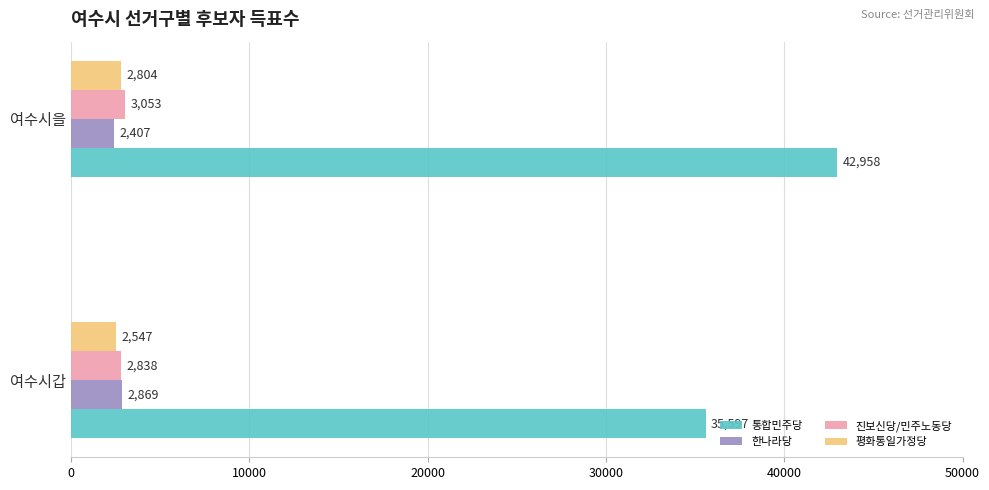

What is the sum of all 진보신당/민주노동당 values?

5891